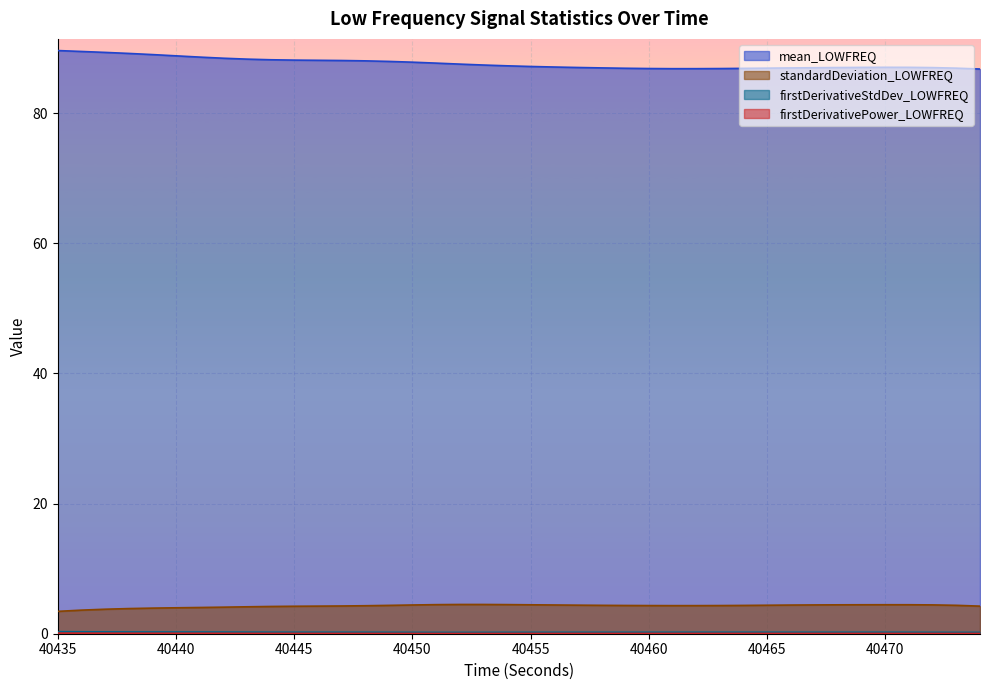

What is the difference between the maximum and minimum values in the firstDerivativePower_LOWFREQ series?

0.1